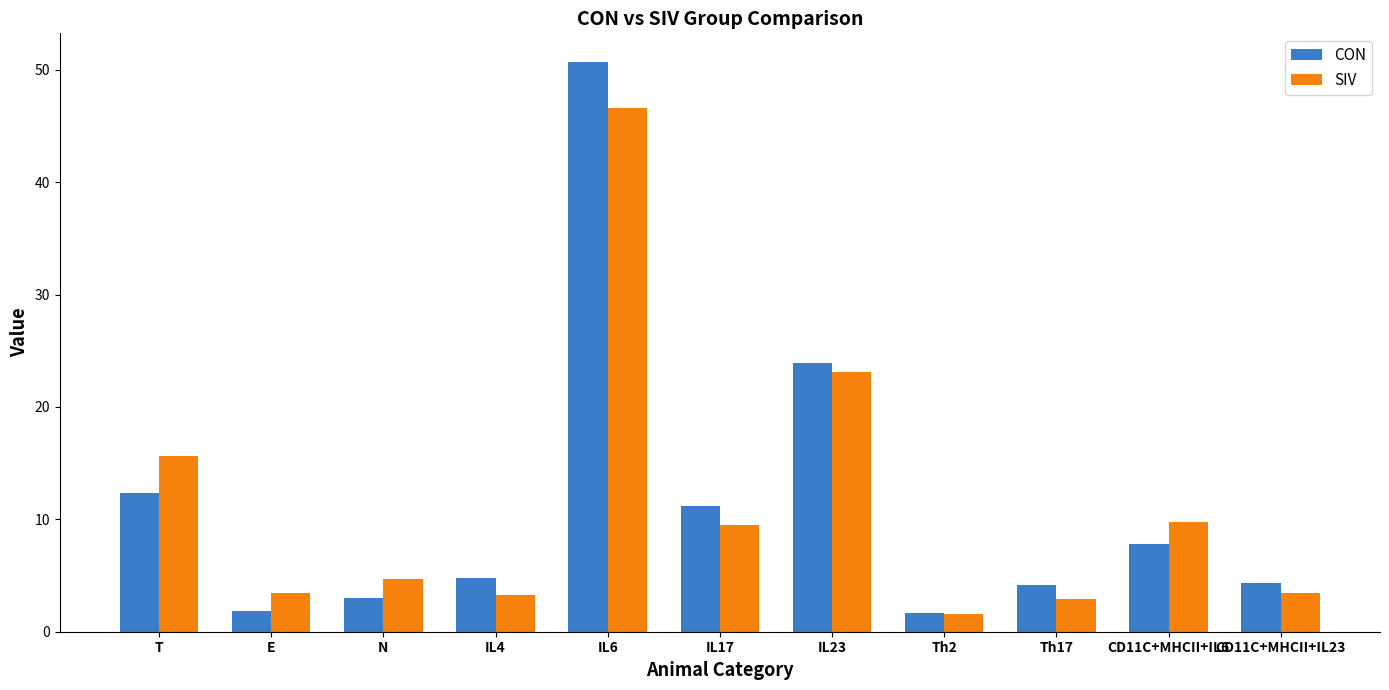

Which category has the lowest value in the SIV series?

Th2